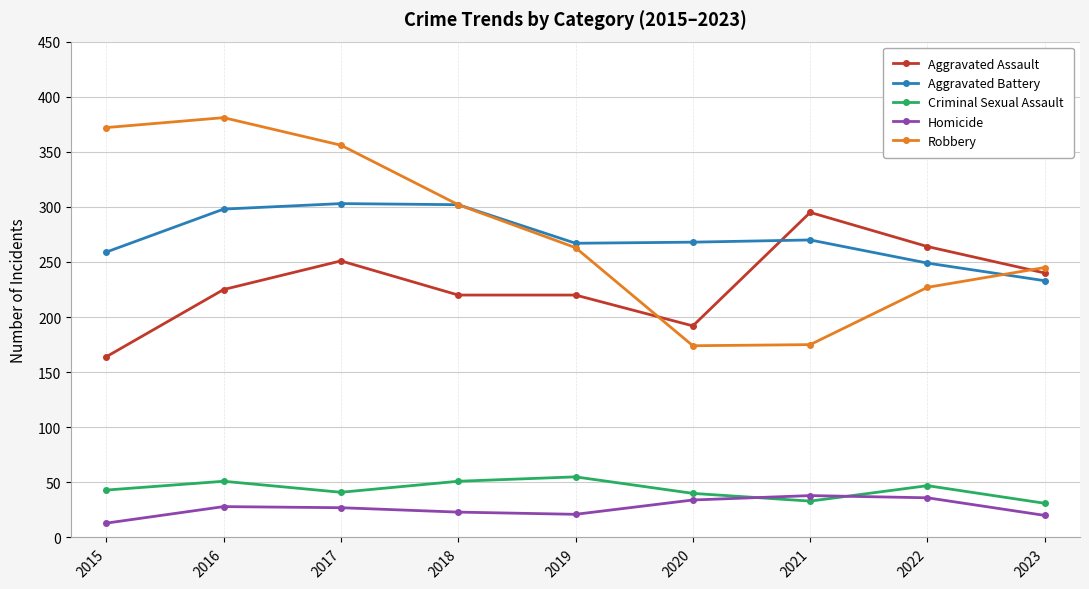

How many values in the Robbery series are below 263?

4